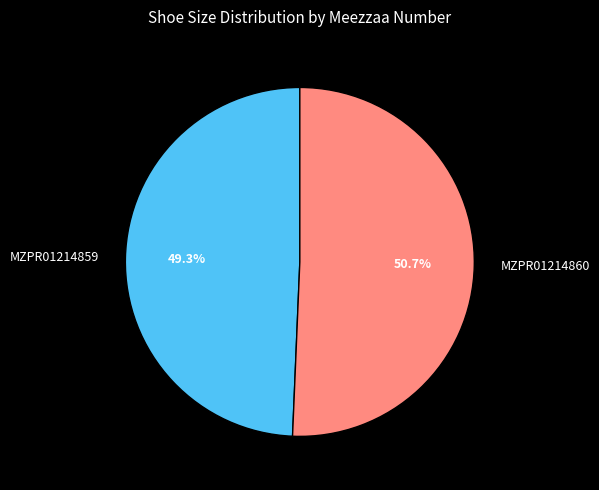

Count the number of slices in the pie.

2